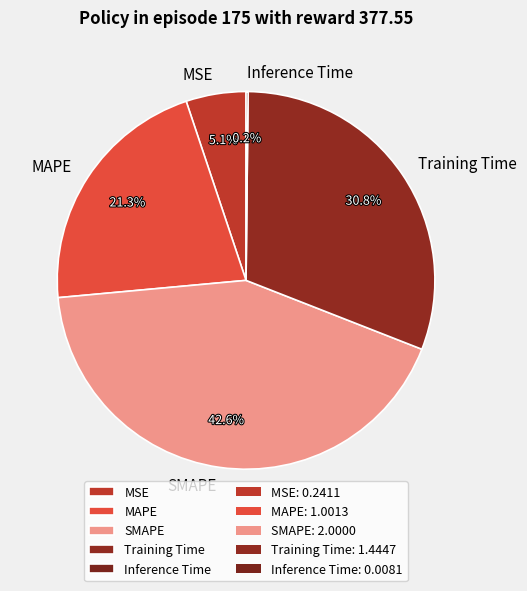

Which slice is the largest?

SMAPE